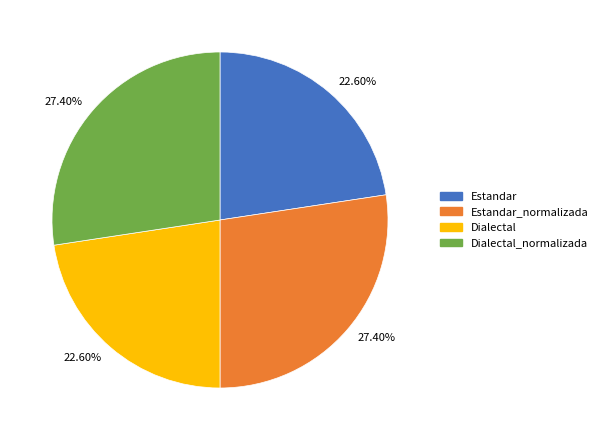

Does any single category account for the majority?

No